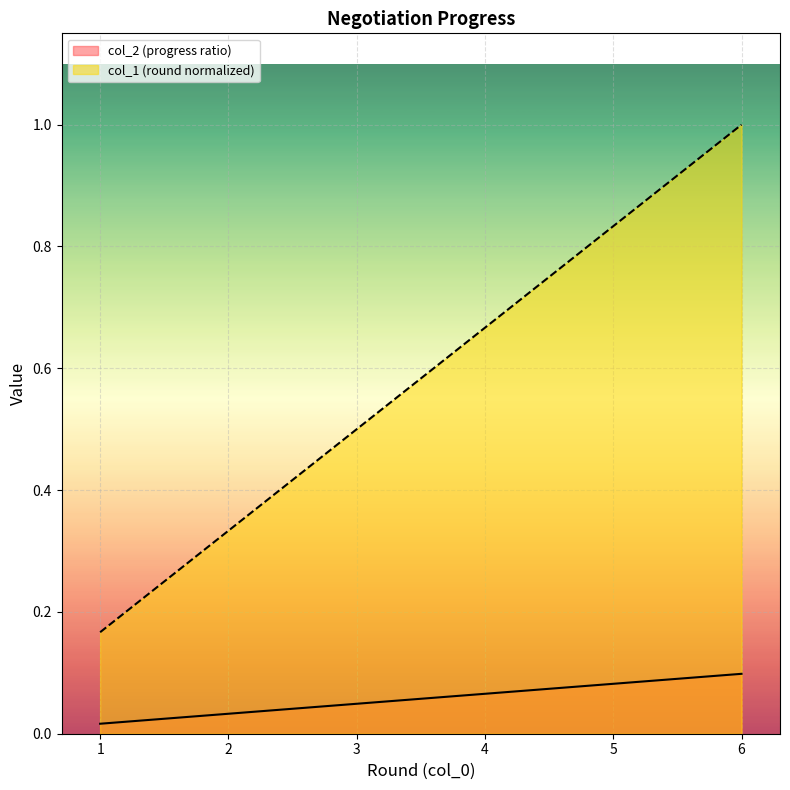

How many lines are shown in the chart?

2